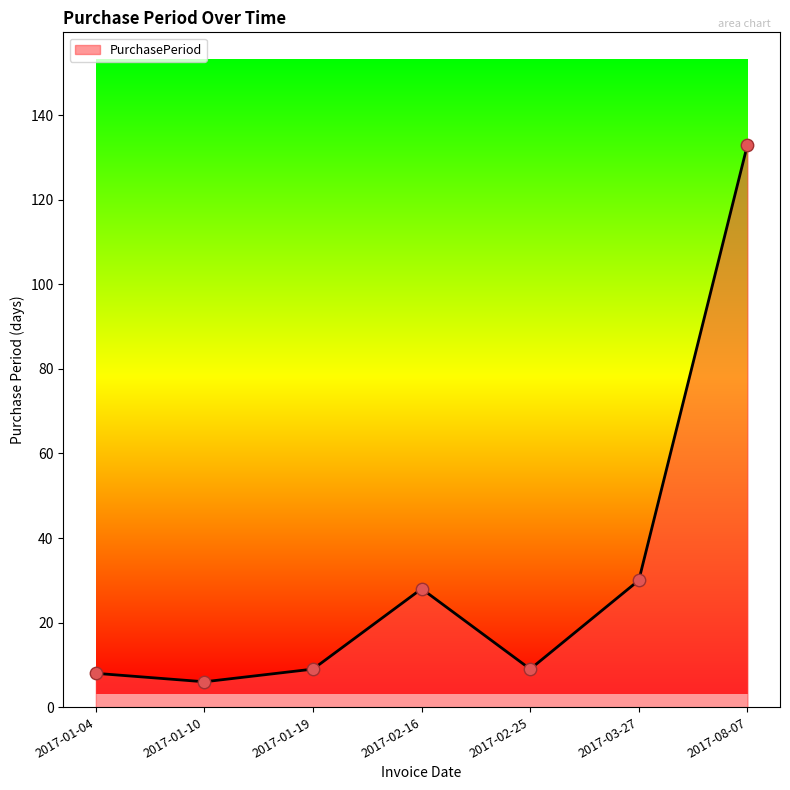

Approximately how many times larger is the value at 2017-01-19 compared to 2017-02-25?

1.0